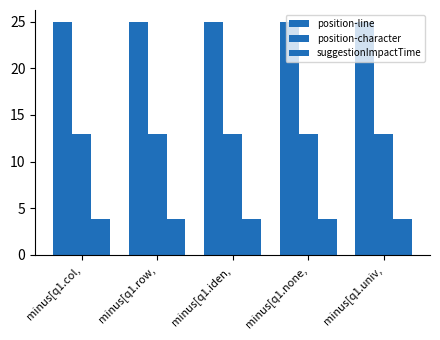

Does the chart contain stacked bars?

No